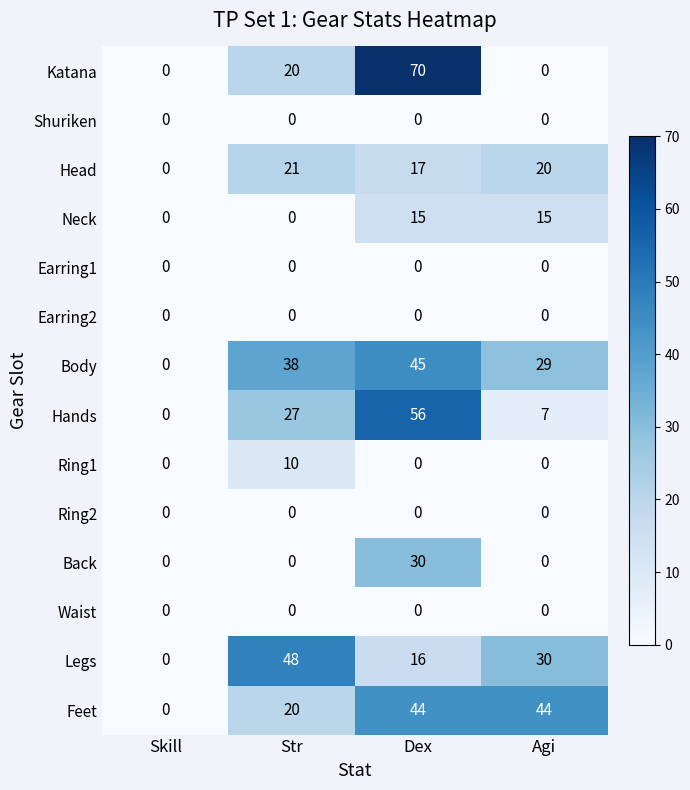

True or false: Katana has a value of -36 at Skill.

False